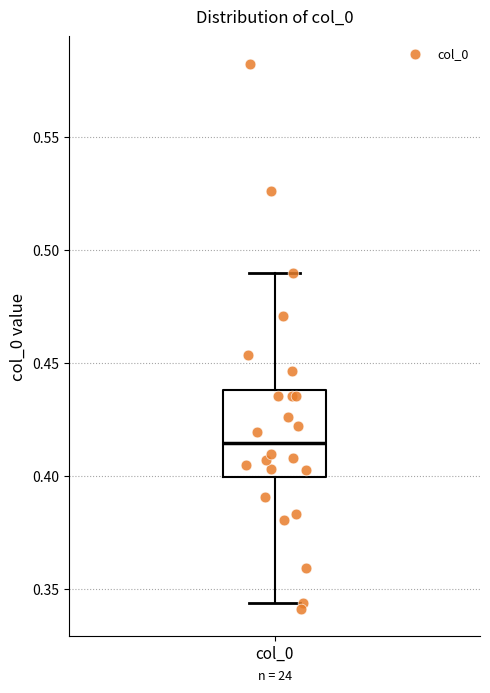

Where is the lower edge of the box for col_0 on the y-axis? The values are not printed on the chart, so give them approximately, as read against the axis.

0.400